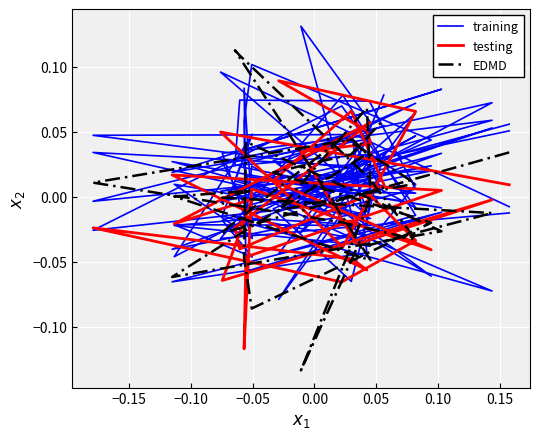

What is the greatest value displayed?

0.1